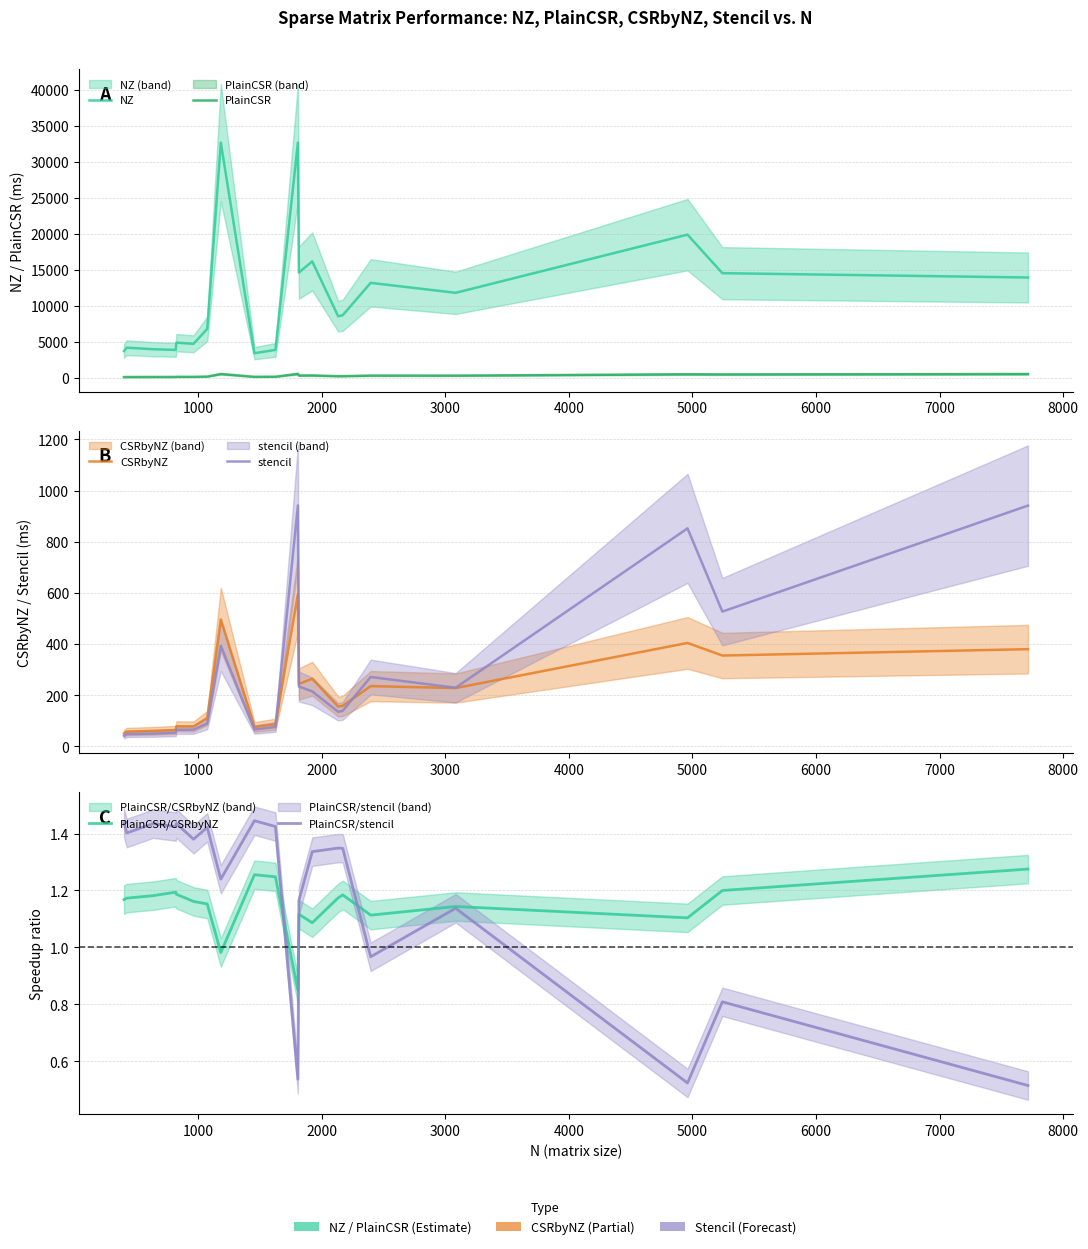

Which series has the largest total across all categories?

NZ